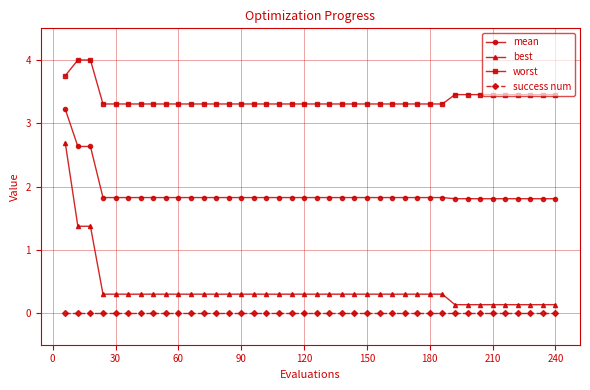

True or false: mean and success num intersect in this chart.

False